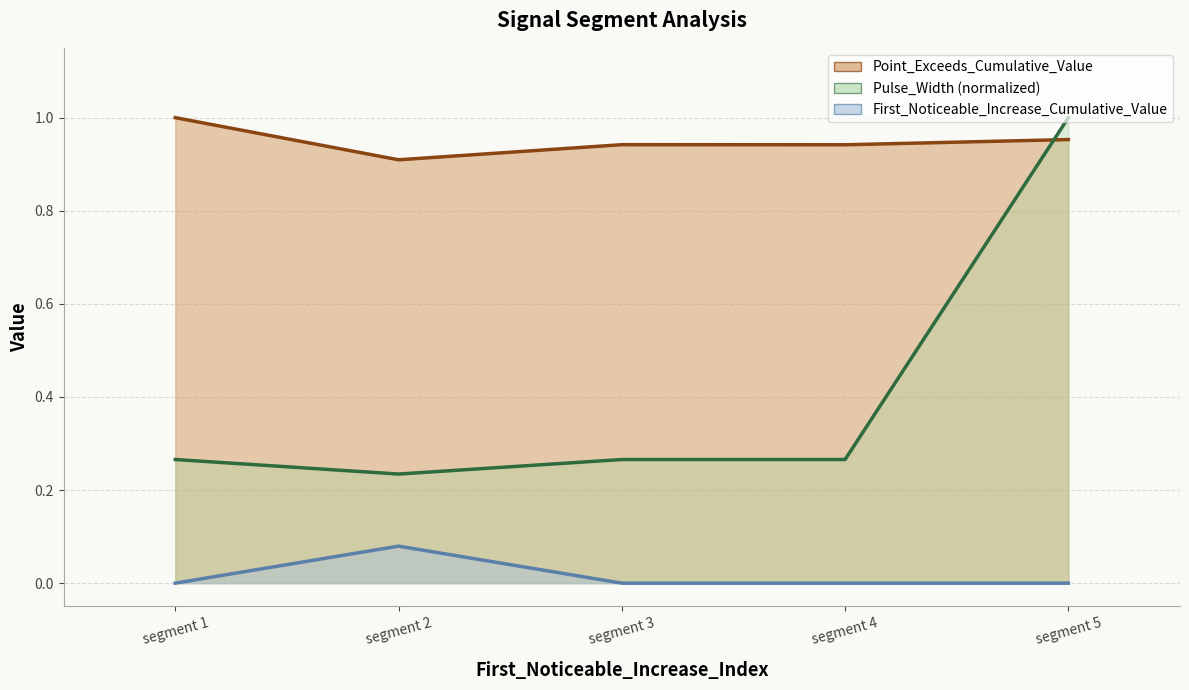

Which series has the largest total across all categories?

Point_Exceeds_Cumulative_Value